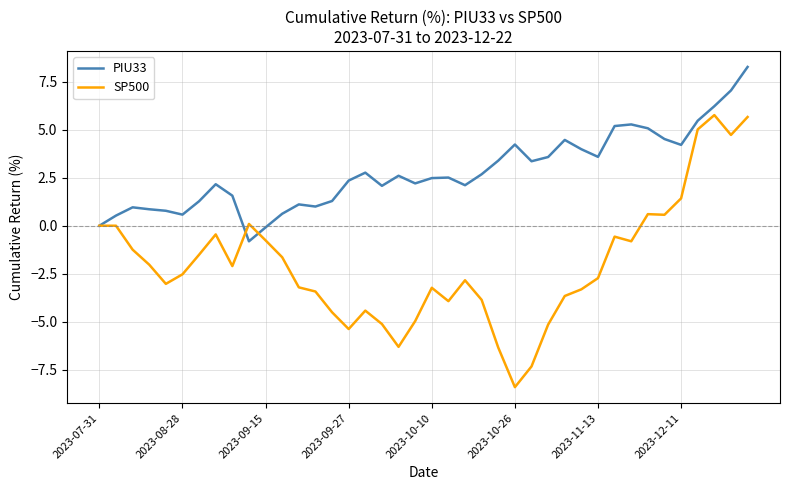

Rank the series by their average value, from lowest to highest.

SP500, PIU33